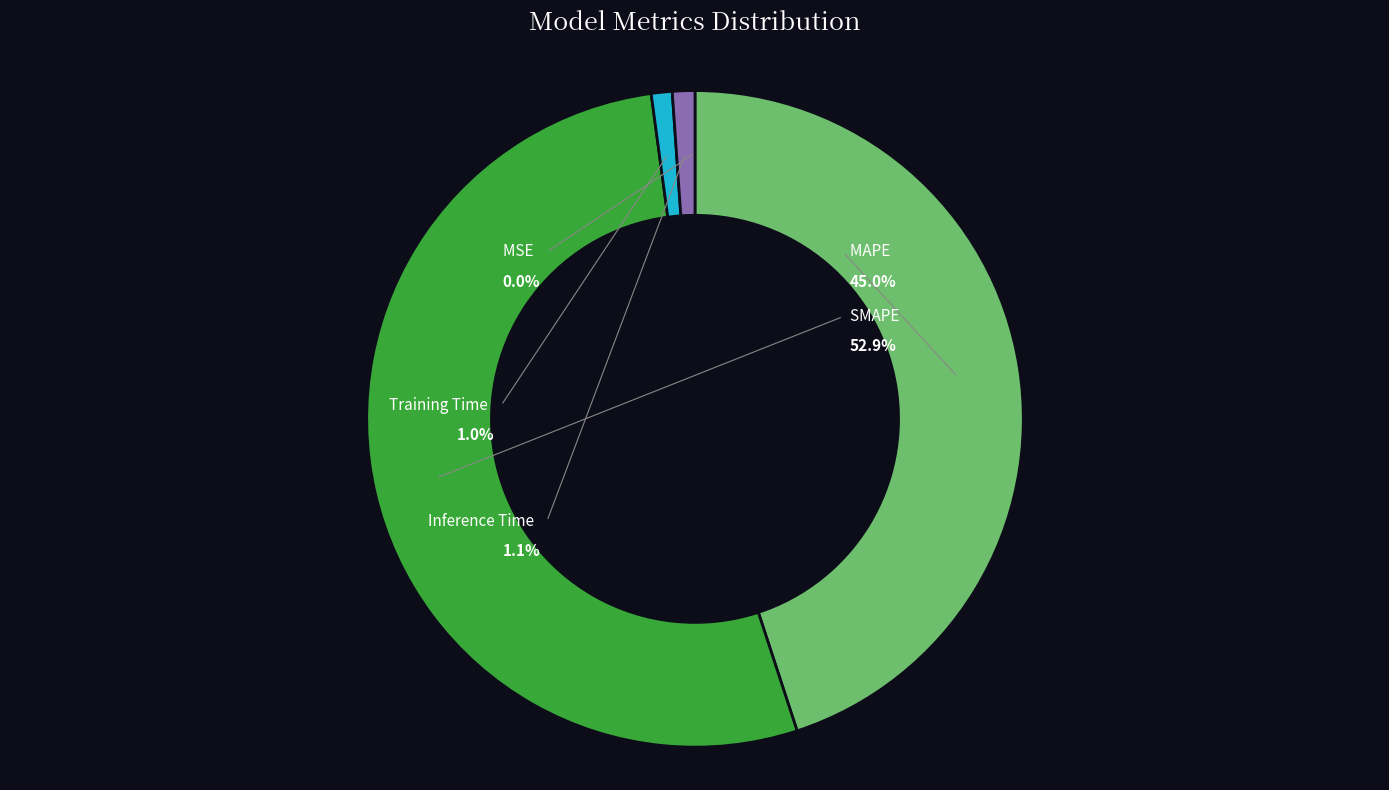

Is the sum of MAPE and Inference Time greater than half?

No